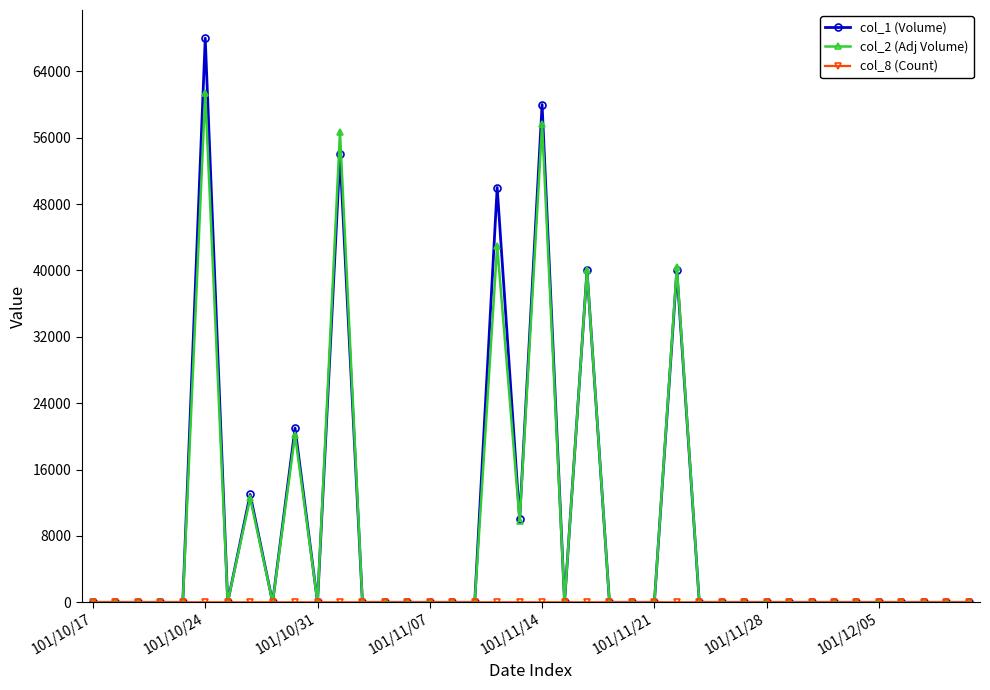

How many data points does each series have?

40